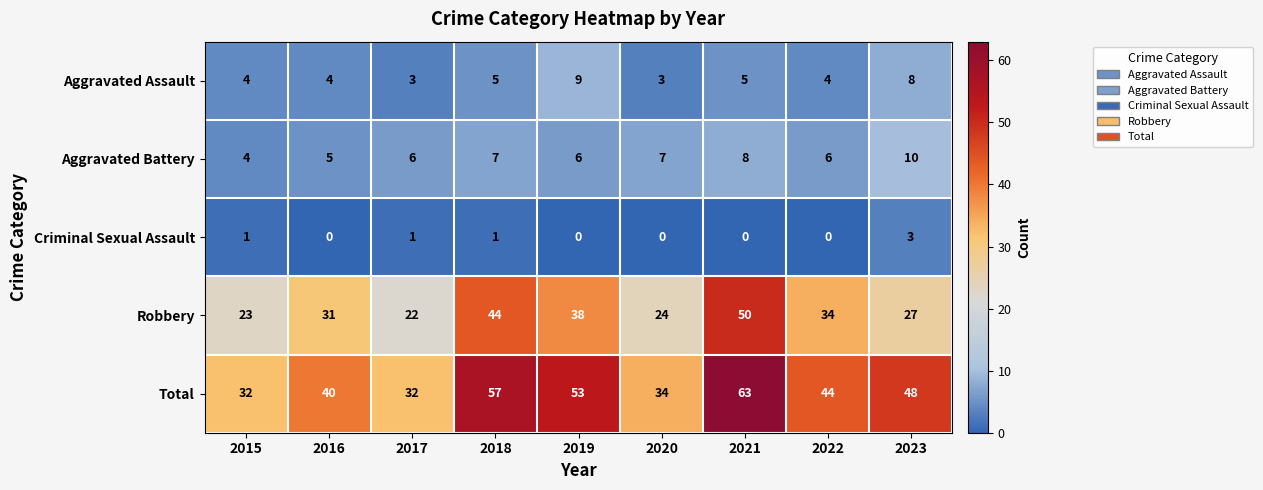

What is the maximum value shown in the chart?

63